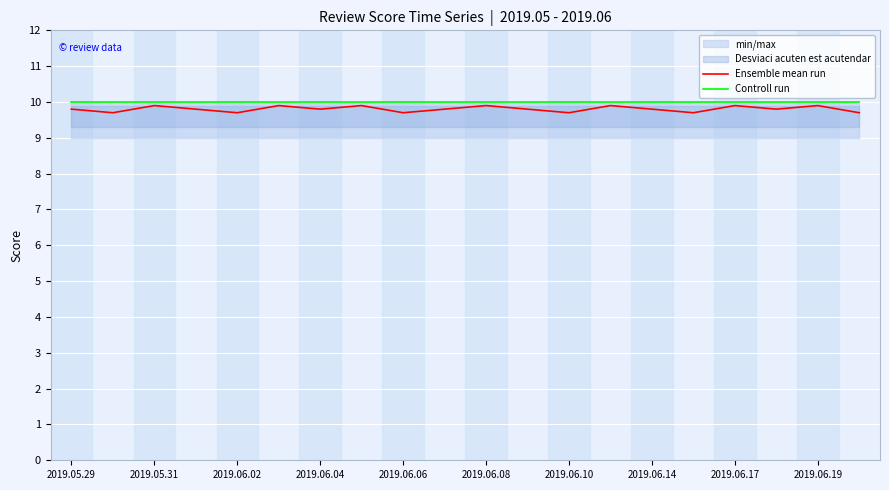

Does the chart display data point markers on the line(s)?

No